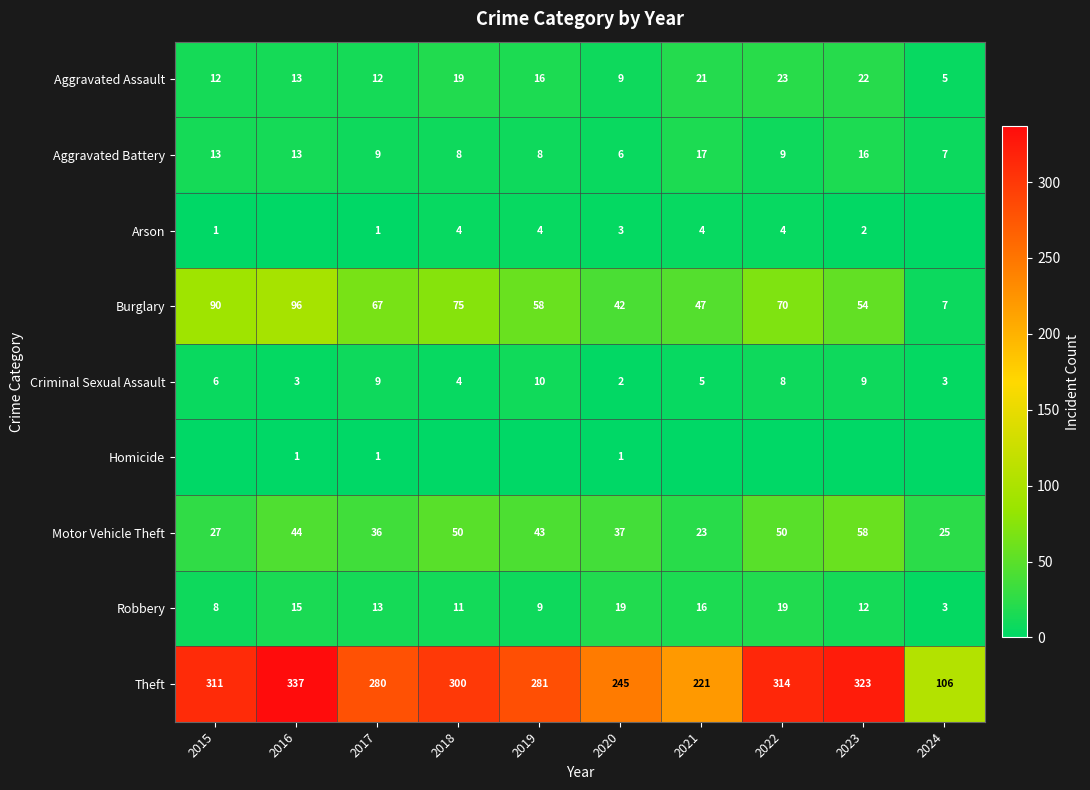

What is the average value of the Criminal Sexual Assault series?

6